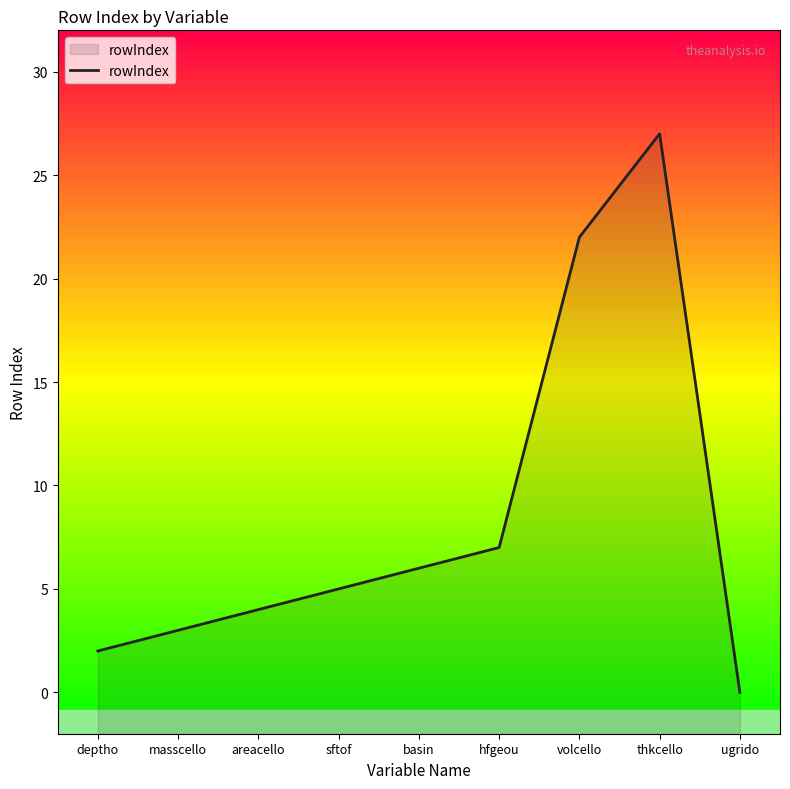

How many data points are less than 5?

4